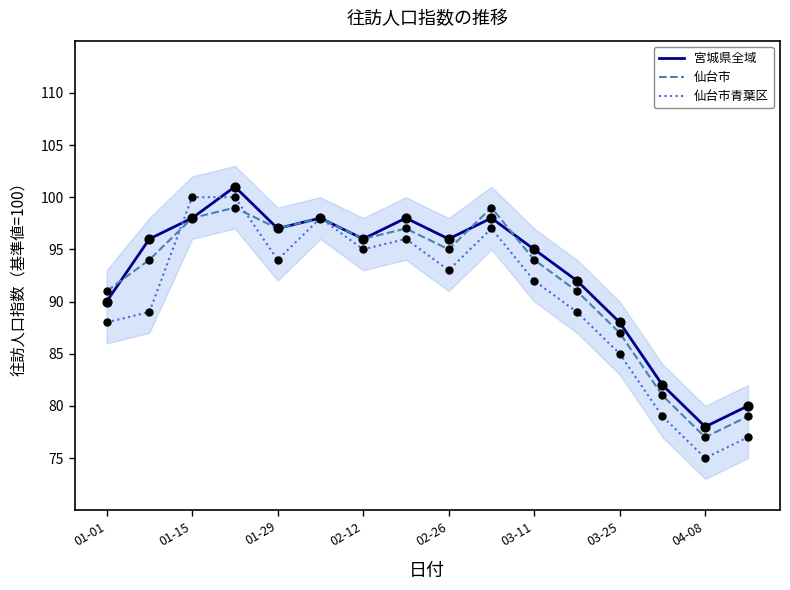

Which series has the largest Y range (max minus min)?

仙台市青葉区